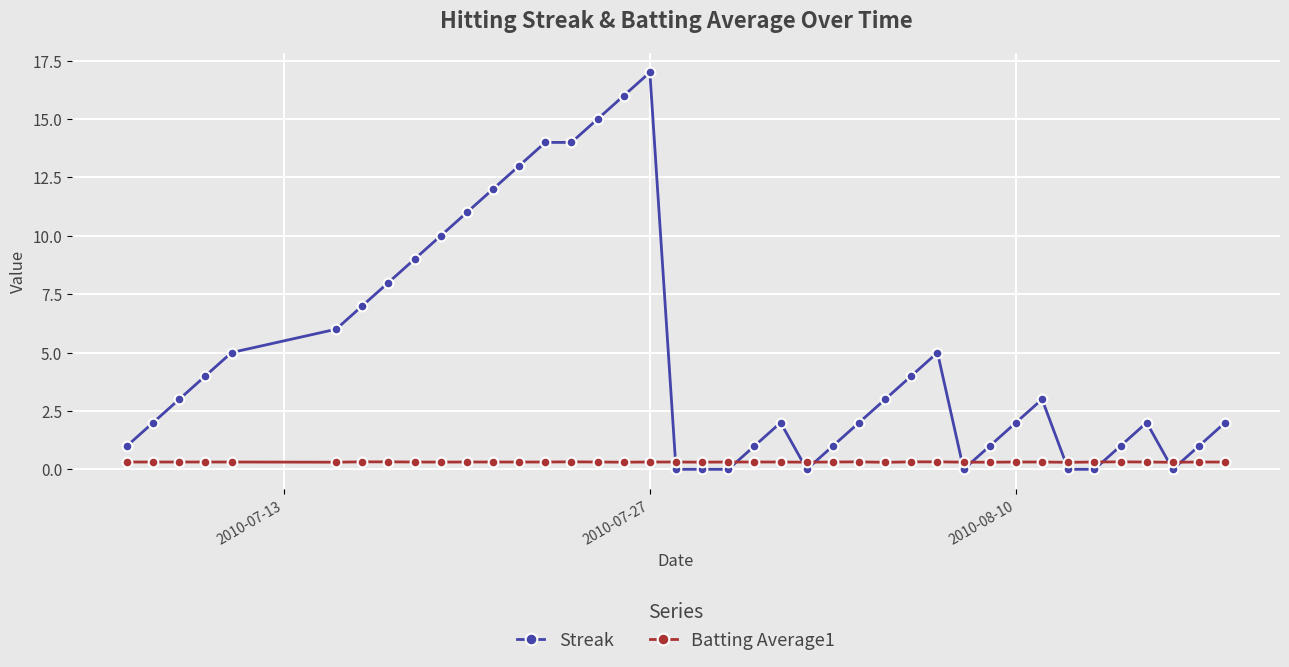

What is the sum of all Streak values?

197.0